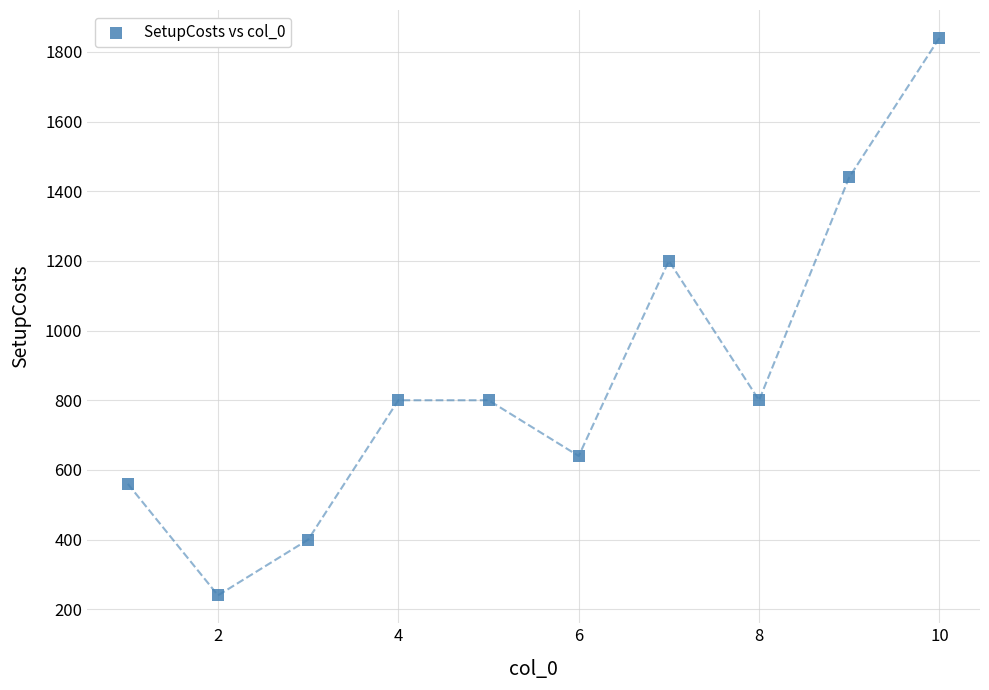

What is the range of Y values (max minus min)?

1600